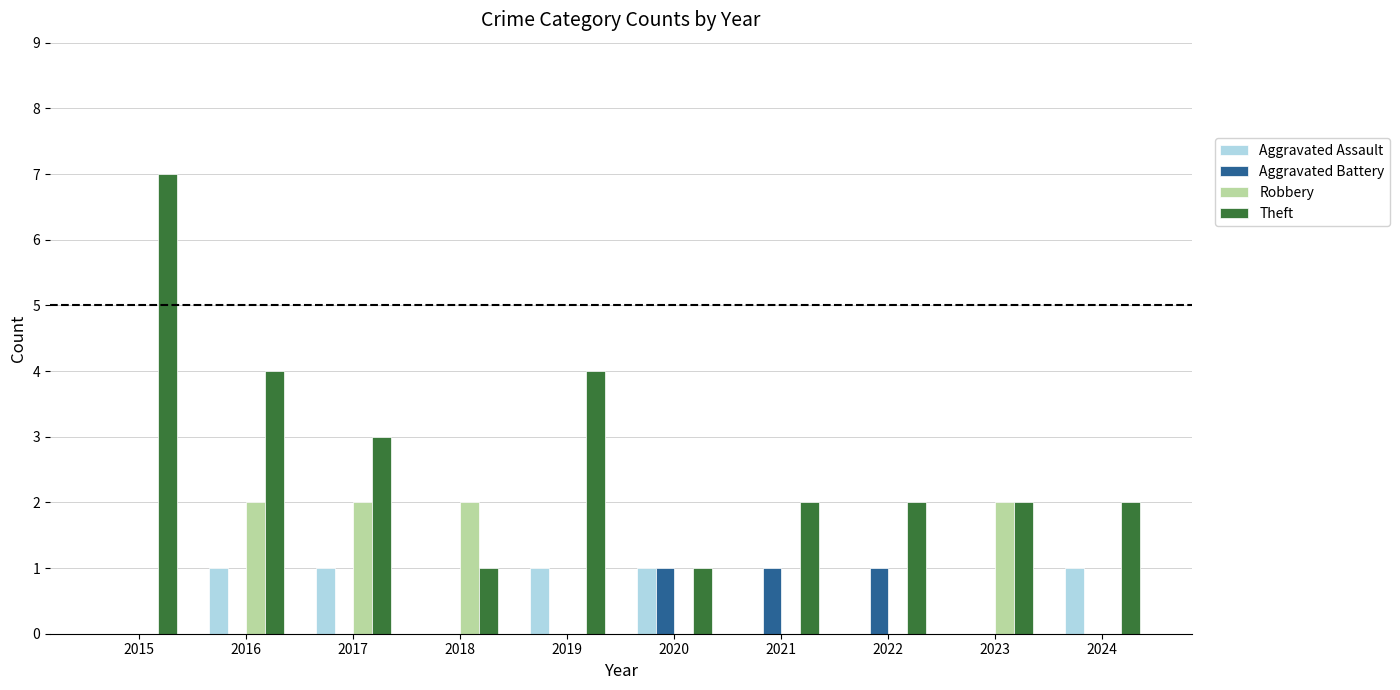

How many categories are shown in the chart?

10